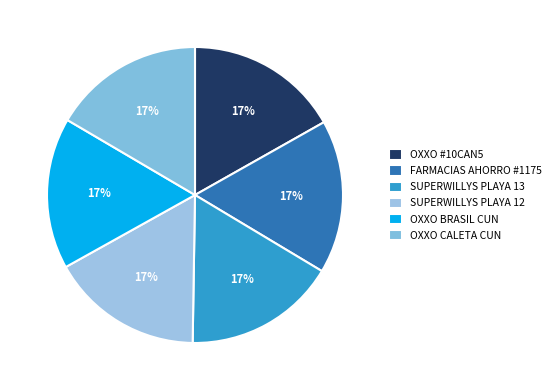

Does OXXO CALETA CUN represent more than half of the total?

No